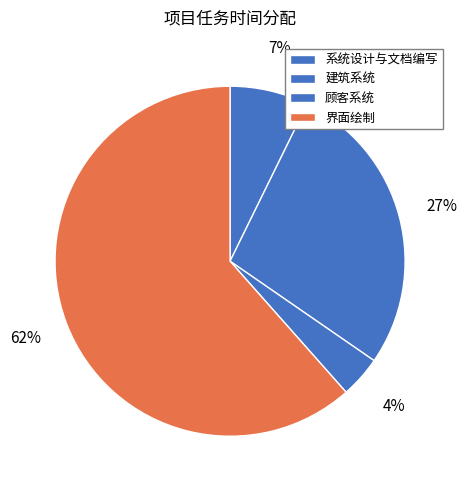

Is there a majority slice in this chart?

Yes